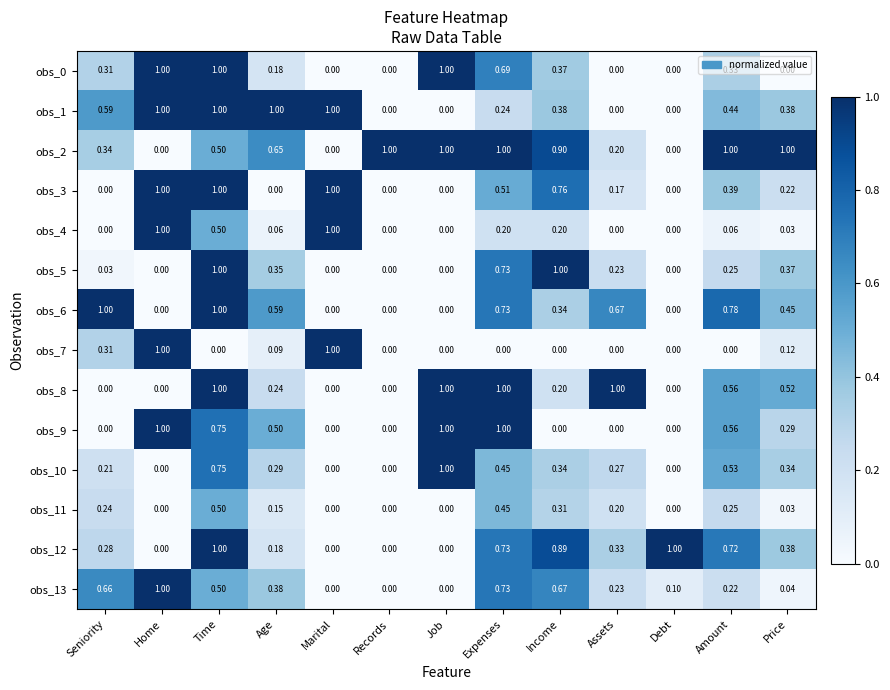

Is the value of obs_11 at Amount greater than the value of obs_12 at Price?

No